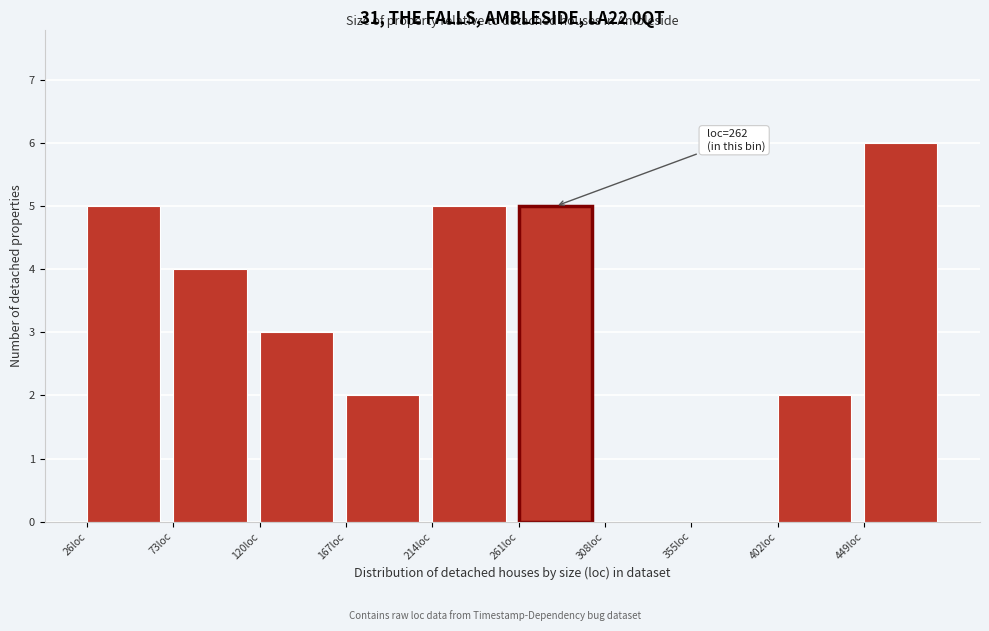

Which range on the x-axis has the tallest bar?

449 to 496